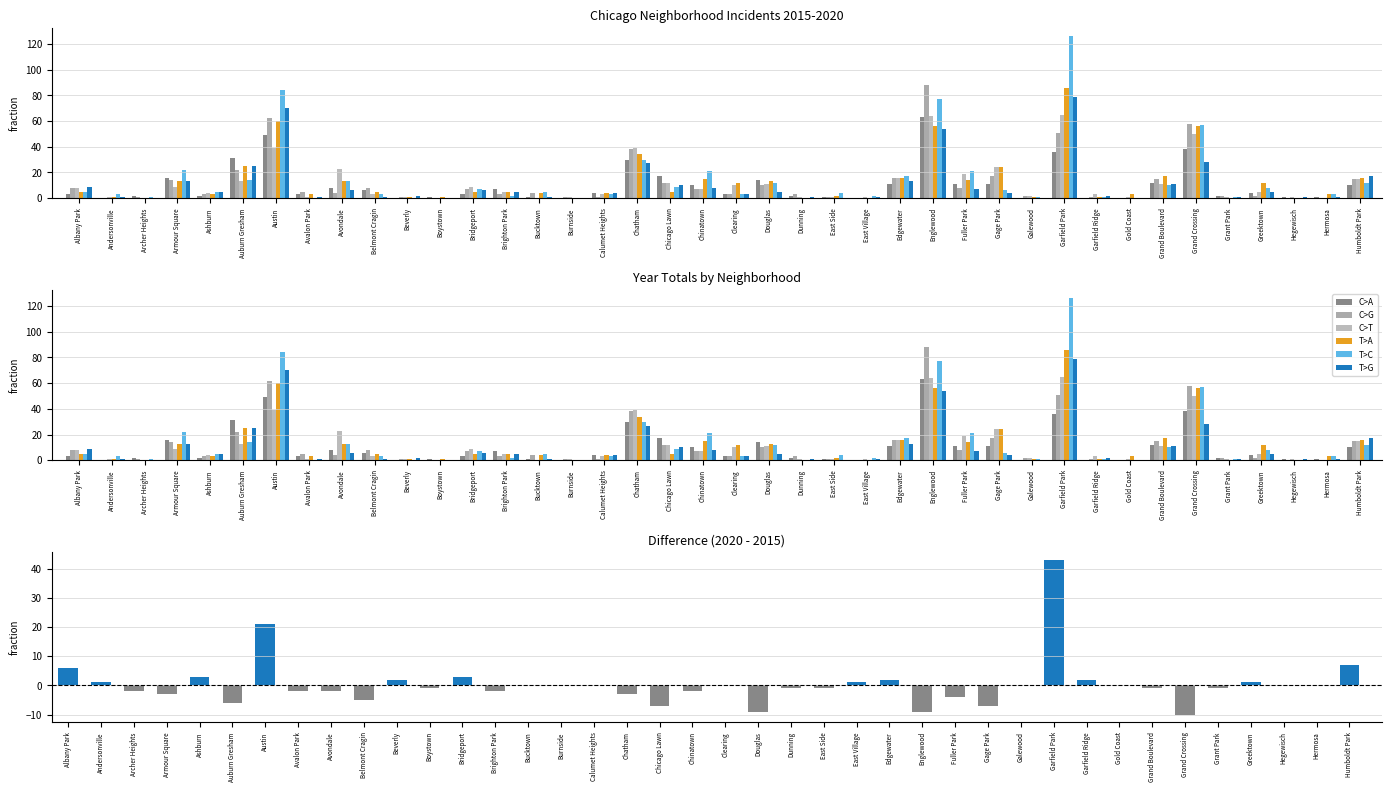

What is the label of the 4th bar from the left?

Armour Square